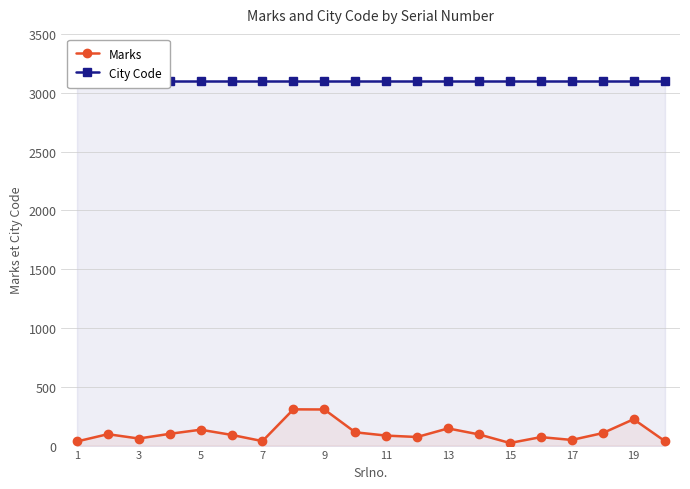

What is the highest value of the Marks series?

308